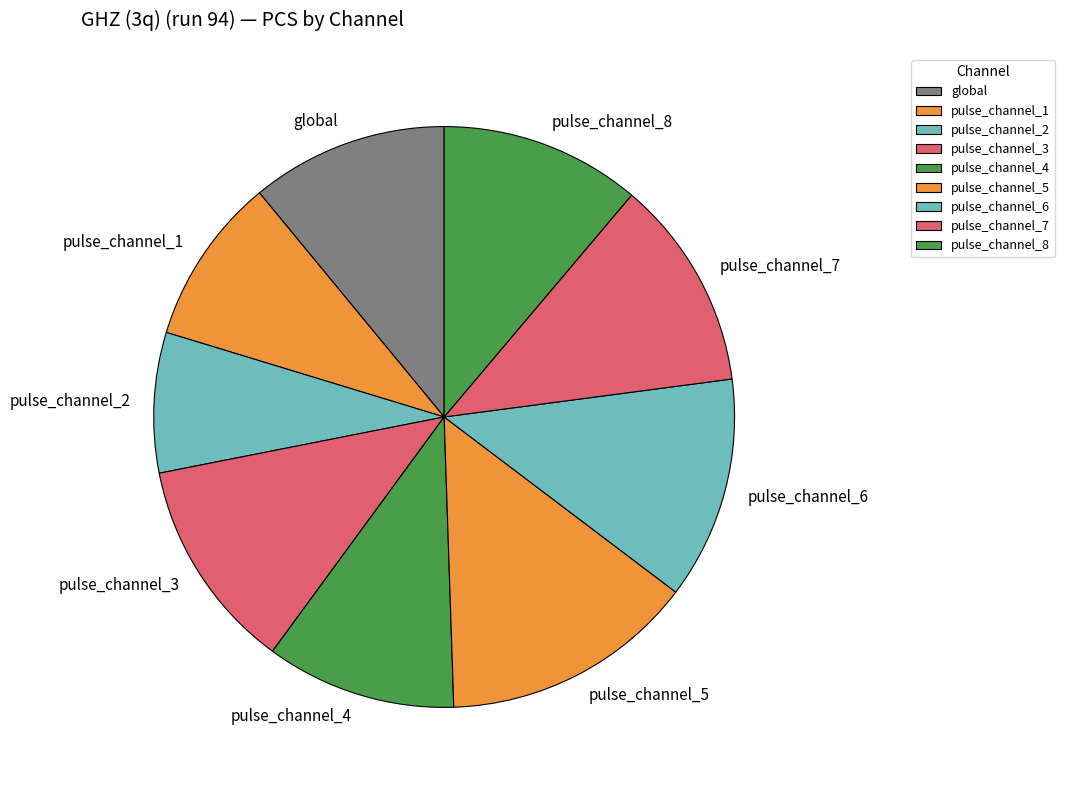

Is the sum of global and pulse_channel_7 greater than half?

No